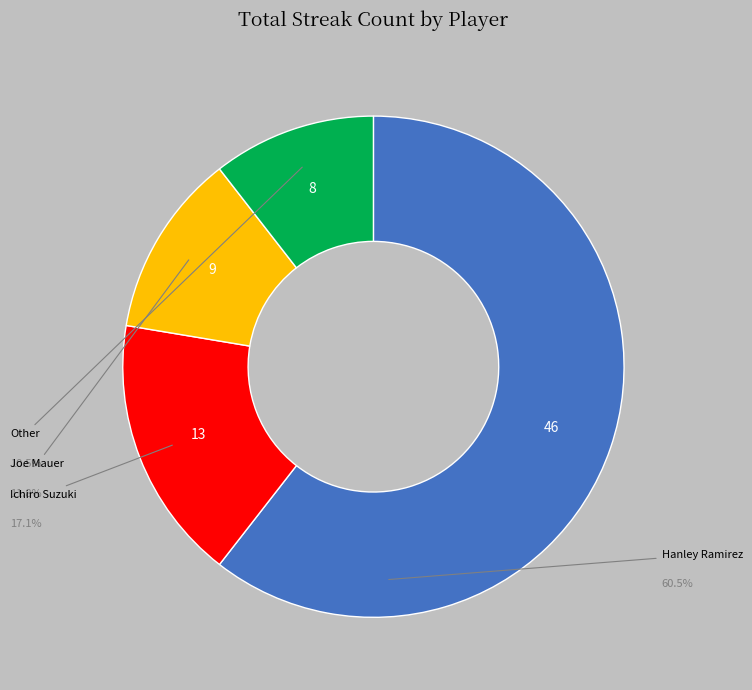

Is there a majority slice in this chart?

Yes